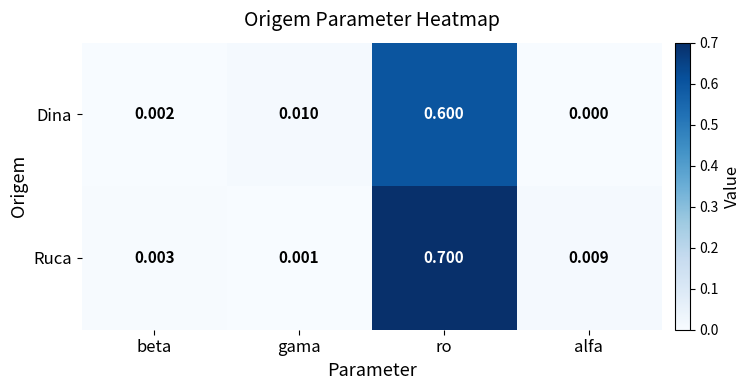

Between beta and gama, which series saw the biggest shift?

Dina